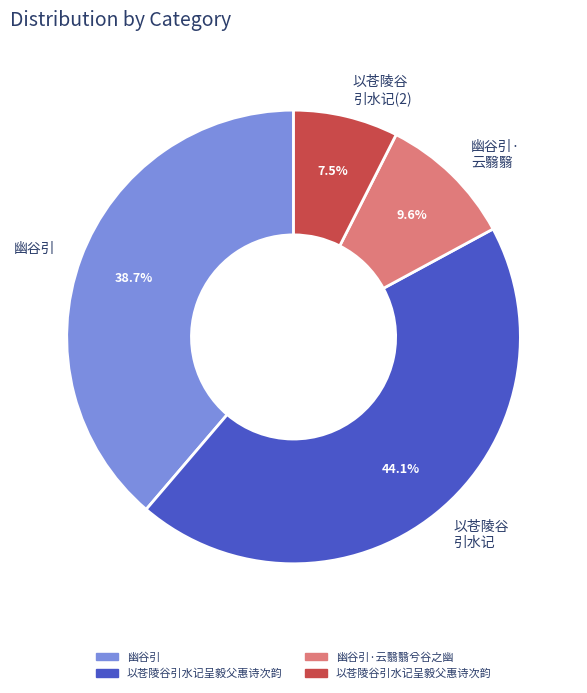

What portion of the pie excludes 以苍陵谷 引水记(2)?

92.5%